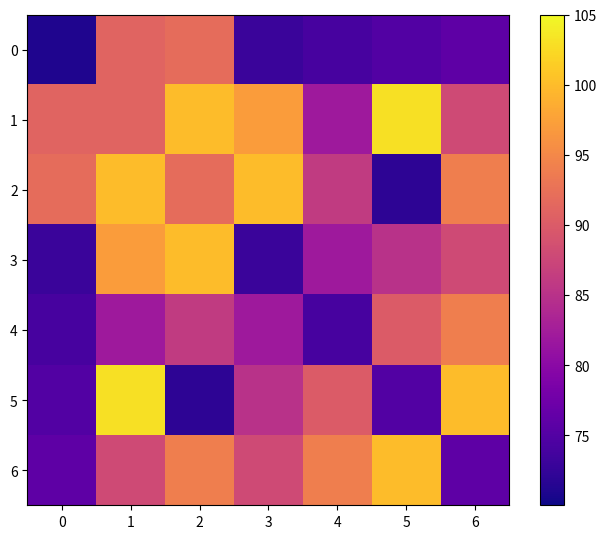

What is the minimum value shown in the chart?

71